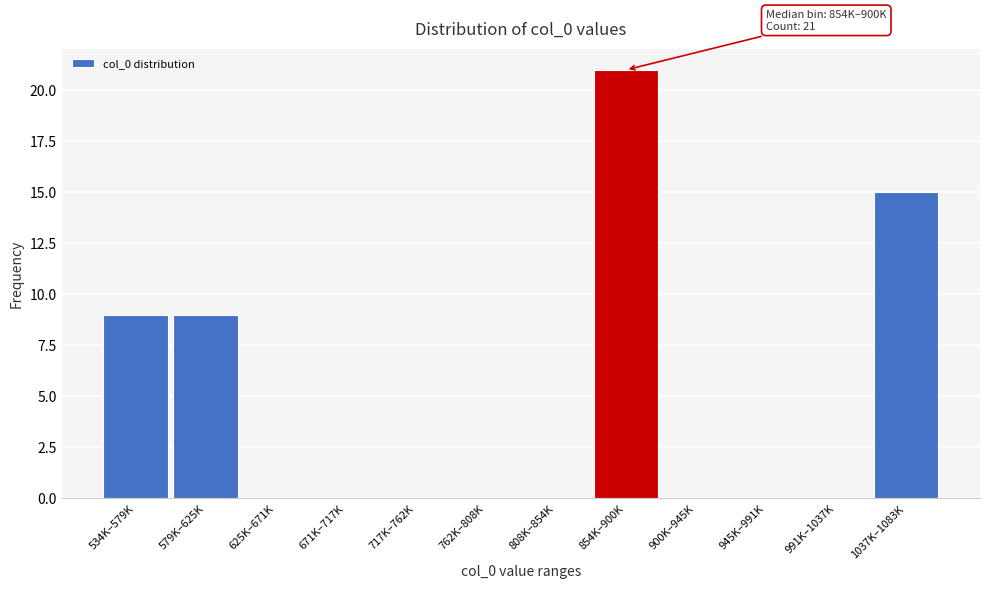

Between 1037K–1083K and 900K–945K, which is larger?

1037K–1083K